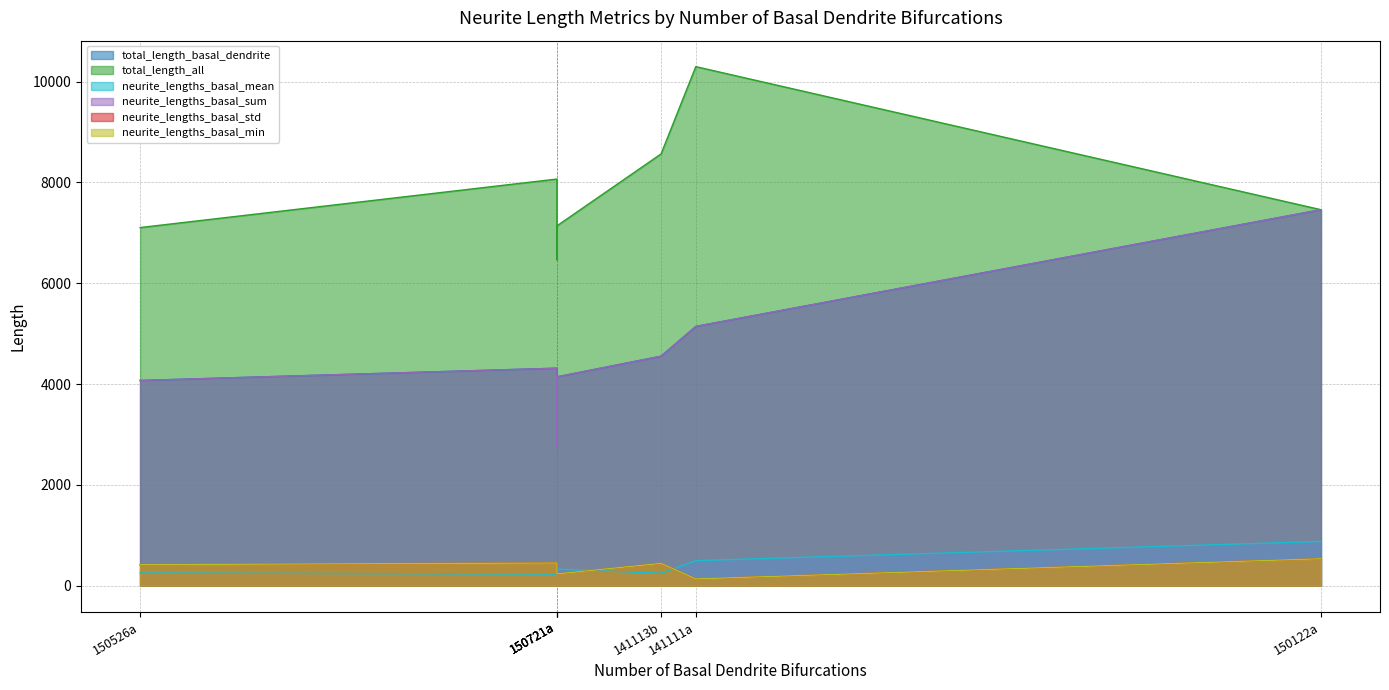

What is the maximum value for total_length_basal_dendrite?

7457.7